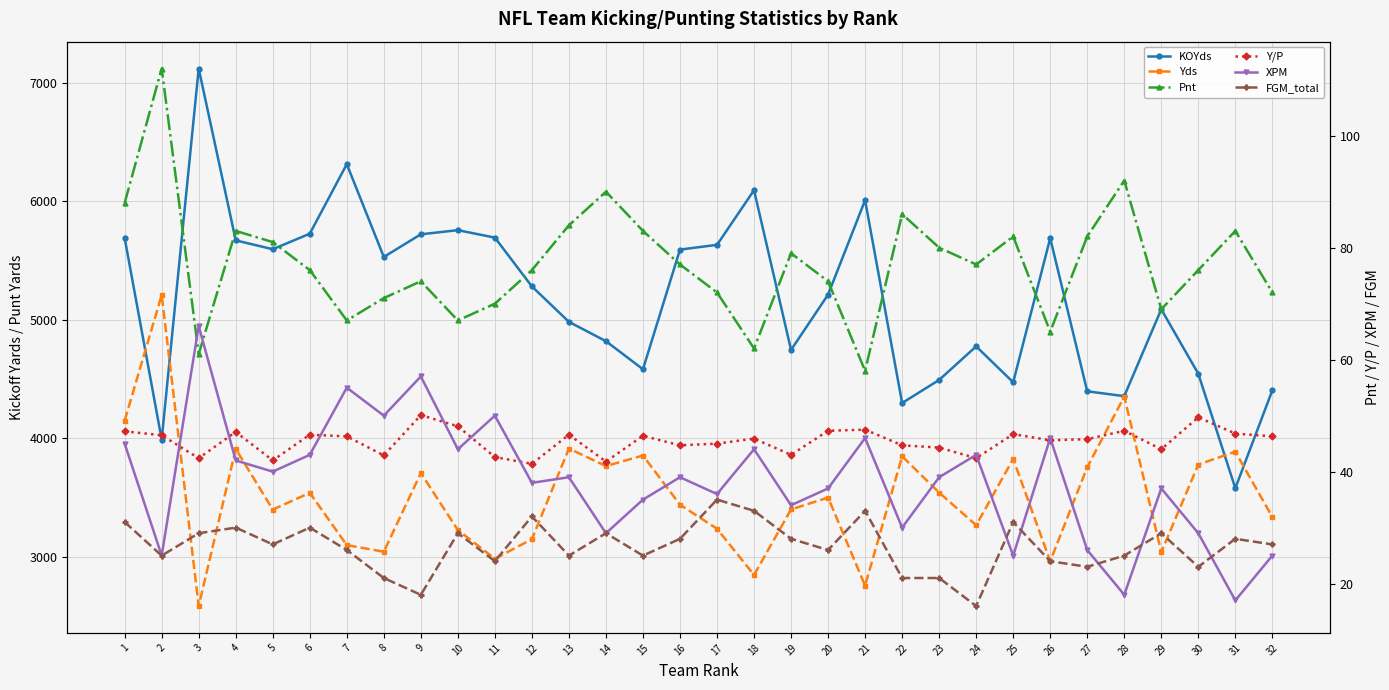

Reading left to right, extract all data points from this chart.

KOYds: 5690.0	3990.0	7121.0	5671.0	5596.0	5727.0	6314.0	5531.0	5722.0	5757.0	5694.0	5282.0	4983.0	4820.0	4583.0	5593.0	5633.0	6094.0	4746.0	5213.0	6010.0	4298.0	4493.0	4776.0	4473.0	5689.0	4397.0	4356.0	5089.0	4545.0	3579.0	4405.0
Yds: 4150.0	5209.0	2585.0	3911.0	3399.0	3540.0	3099.0	3043.0	3707.0	3226.0	2984.0	3149.0	3914.0	3766.0	3855.0	3440.0	3237.0	2847.0	3400.0	3500.0	2757.0	3848.0	3542.0	3267.0	3826.0	2963.0	3756.0	4353.0	3039.0	3779.0	3887.0	3336.0
Pnt: 88.0	112.0	61.0	83.0	81.0	76.0	67.0	71.0	74.0	67.0	70.0	76.0	84.0	90.0	83.0	77.0	72.0	62.0	79.0	74.0	58.0	86.0	80.0	77.0	82.0	65.0	82.0	92.0	69.0	76.0	83.0	72.0
Y/P: 47.2	46.5	42.4	47.1	42.0	46.6	46.3	42.9	50.1	48.1	42.6	41.4	46.6	41.8	46.4	44.7	45.0	45.9	43.0	47.3	47.5	44.7	44.3	42.4	46.7	45.6	45.8	47.3	44.0	49.7	46.8	46.3
XPM: 45.0	25.0	66.0	42.0	40.0	43.0	55.0	50.0	57.0	44.0	50.0	38.0	39.0	29.0	35.0	39.0	36.0	44.0	34.0	37.0	46.0	30.0	39.0	43.0	25.0	46.0	26.0	18.0	37.0	29.0	17.0	25.0
FGM_total: 31.0	25.0	29.0	30.0	27.0	30.0	26.0	21.0	18.0	29.0	24.0	32.0	25.0	29.0	25.0	28.0	35.0	33.0	28.0	26.0	33.0	21.0	21.0	16.0	31.0	24.0	23.0	25.0	29.0	23.0	28.0	27.0